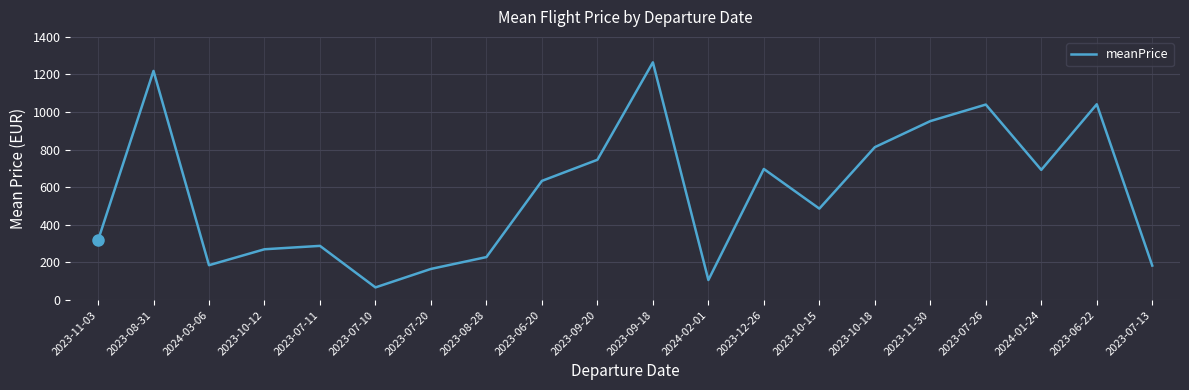

Which label corresponds to the largest value in the chart?

2023-09-18